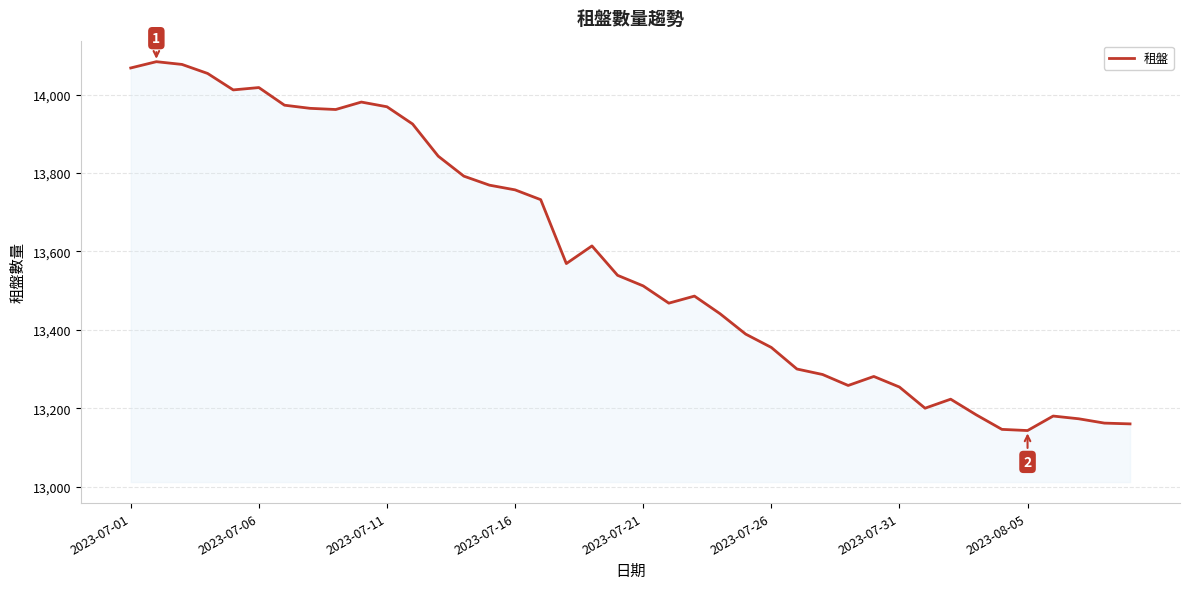

What is the difference between the maximum and minimum values?

941